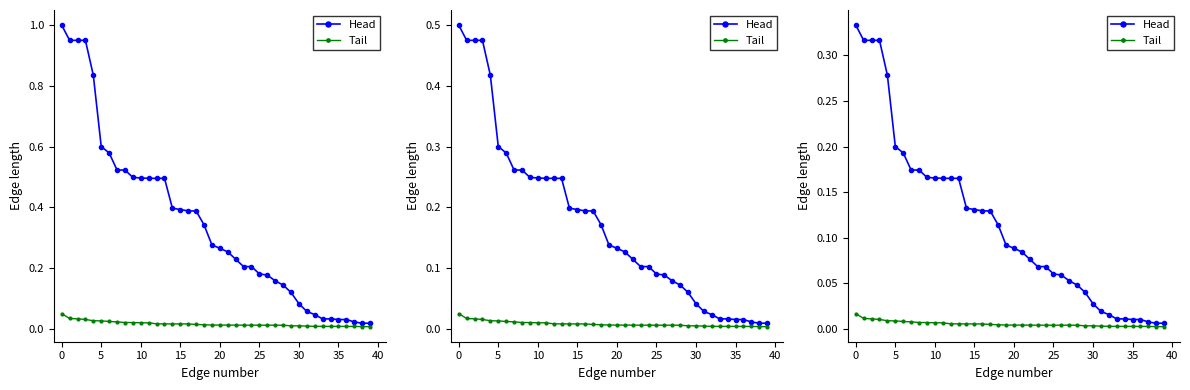

Is it true that Tail equals 0.0 at 26?

True